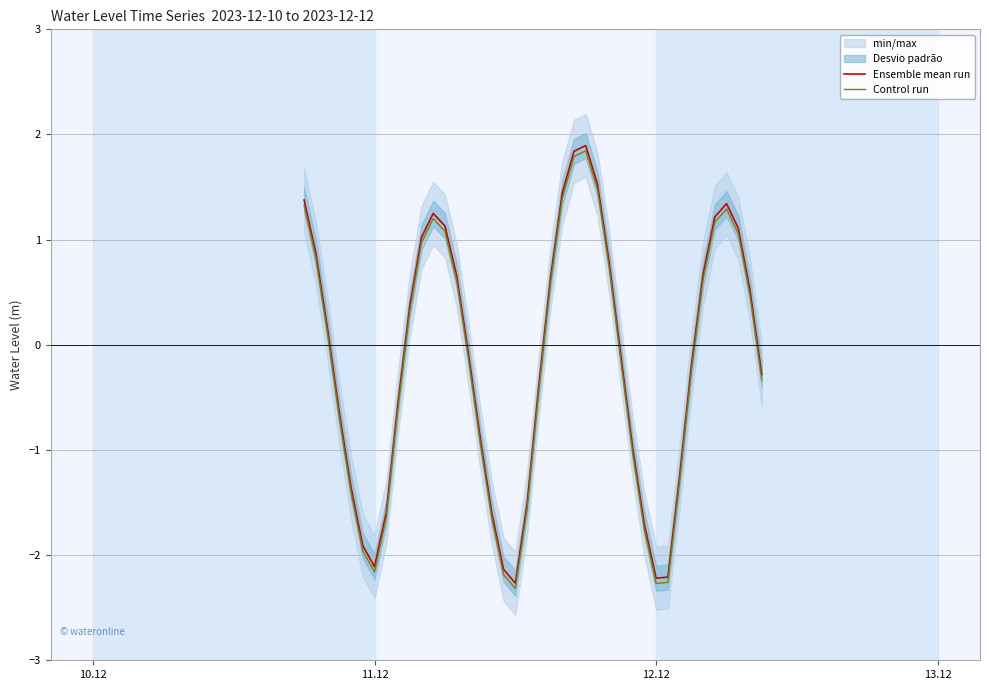

What is the maximum value for Control run?

1.8